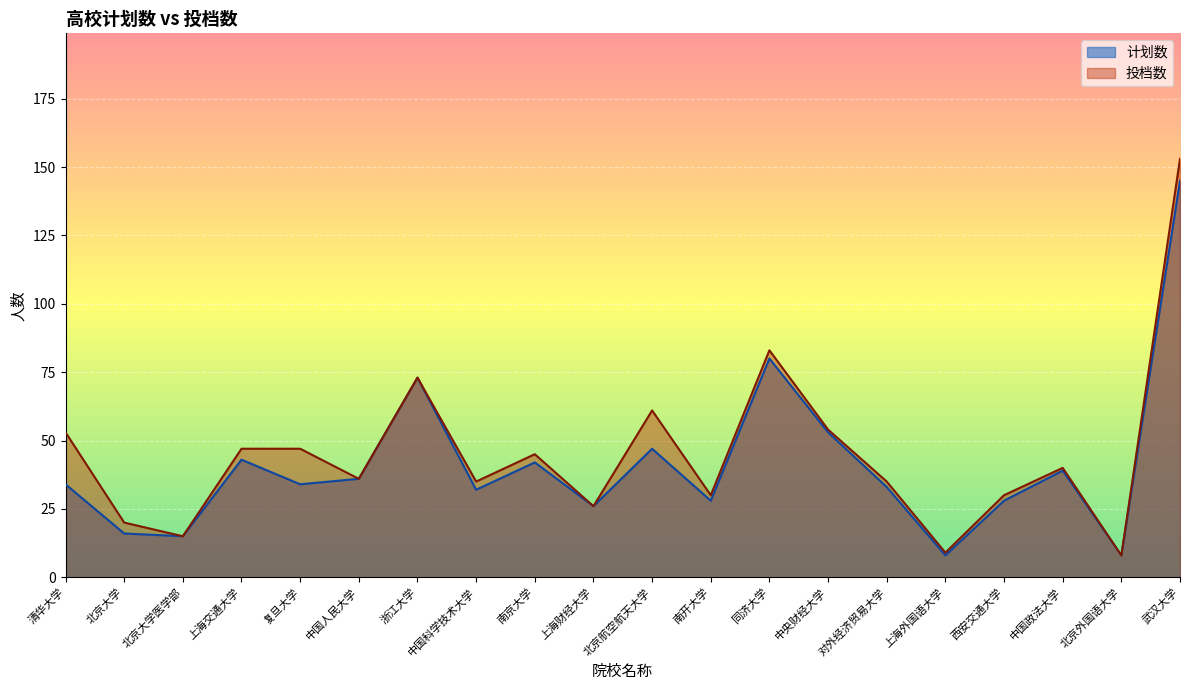

At which label is 投档数 closest to 80?

同济大学